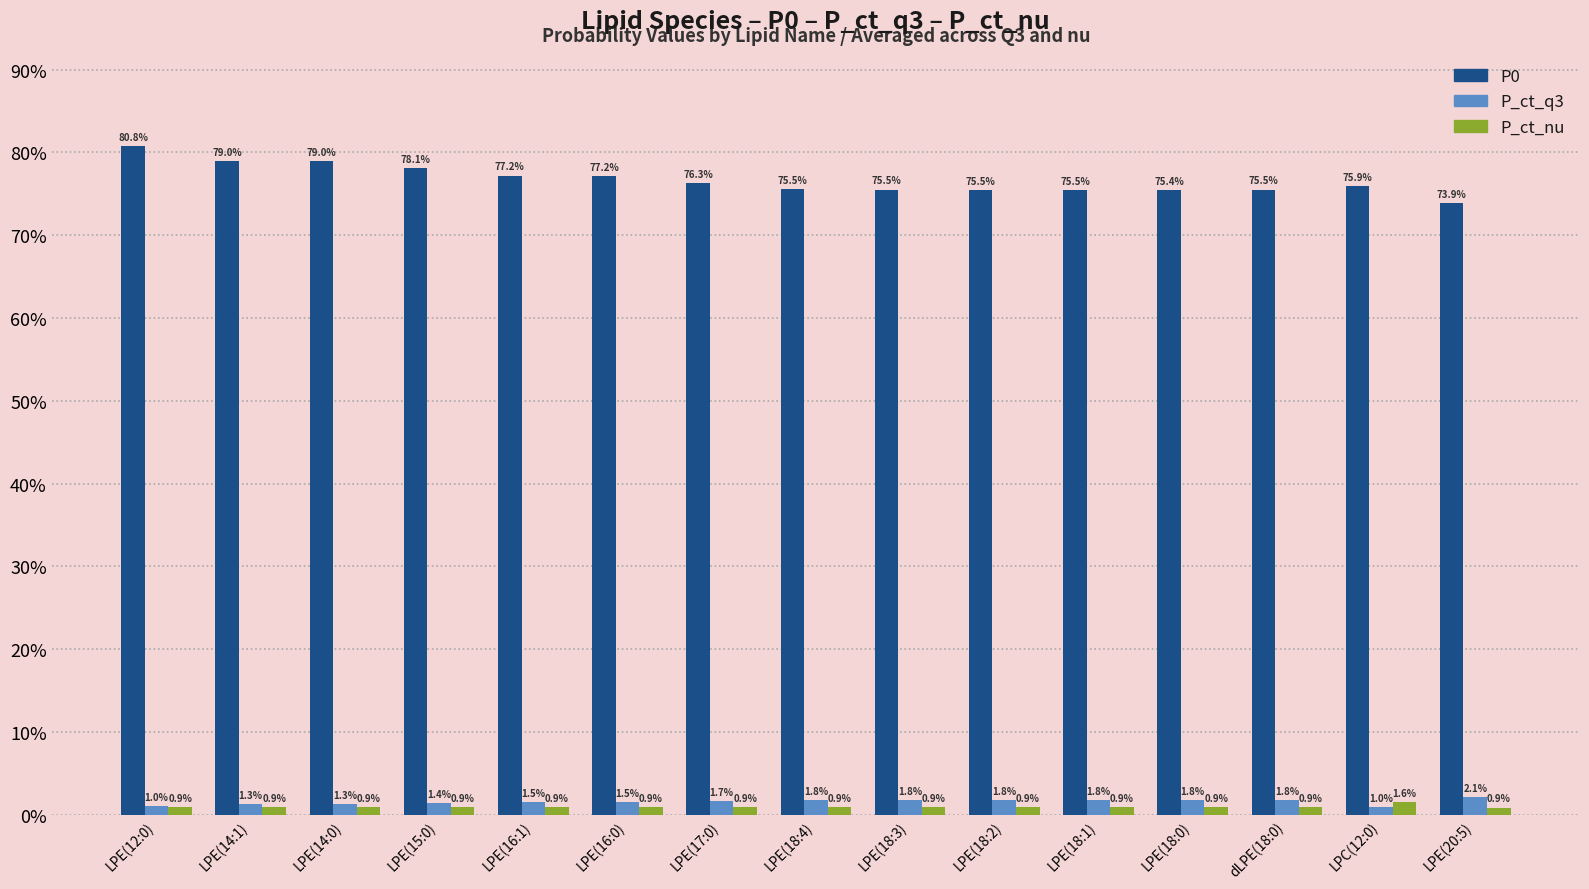

Does the chart contain stacked bars?

No